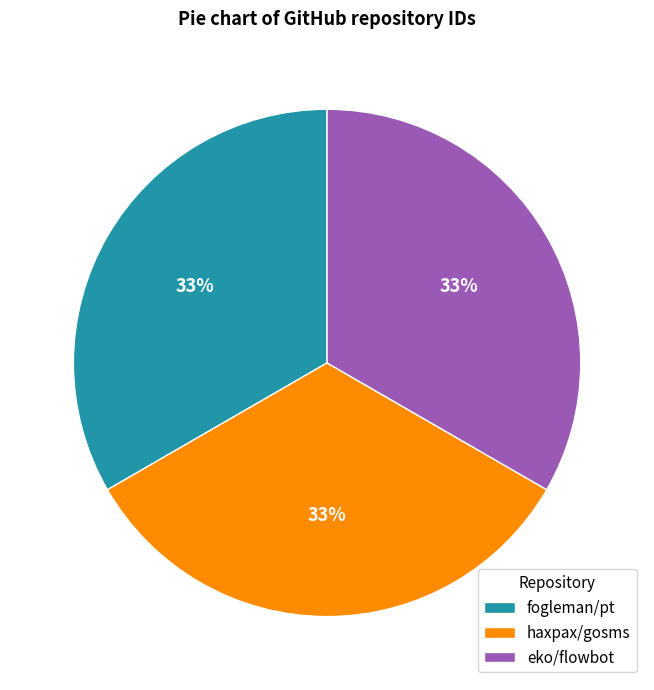

Do haxpax/gosms and eko/flowbot together represent more than half of the pie?

Yes